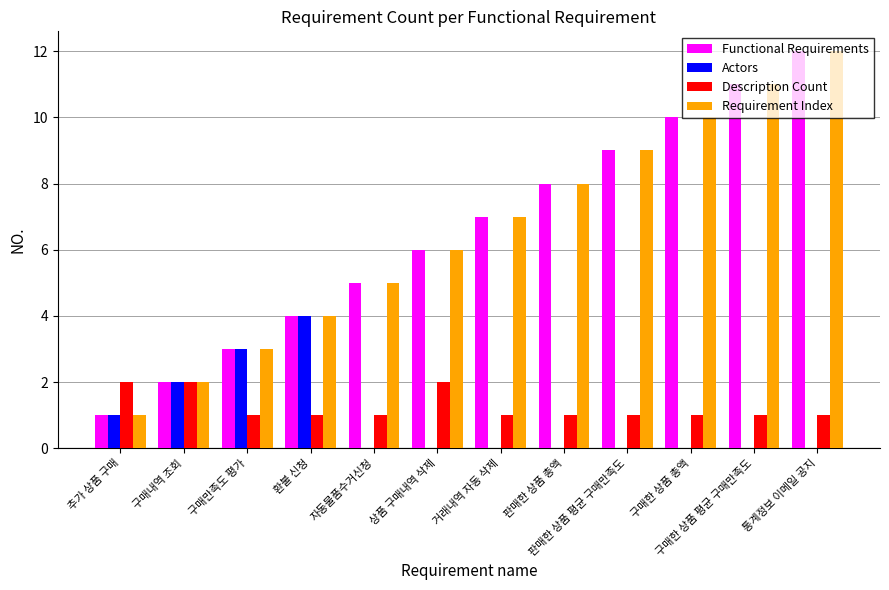

Is the value of Functional Requirements at 상품 구매내역 삭제 greater than the value of Requirement Index at 판매한 상품 총액?

No